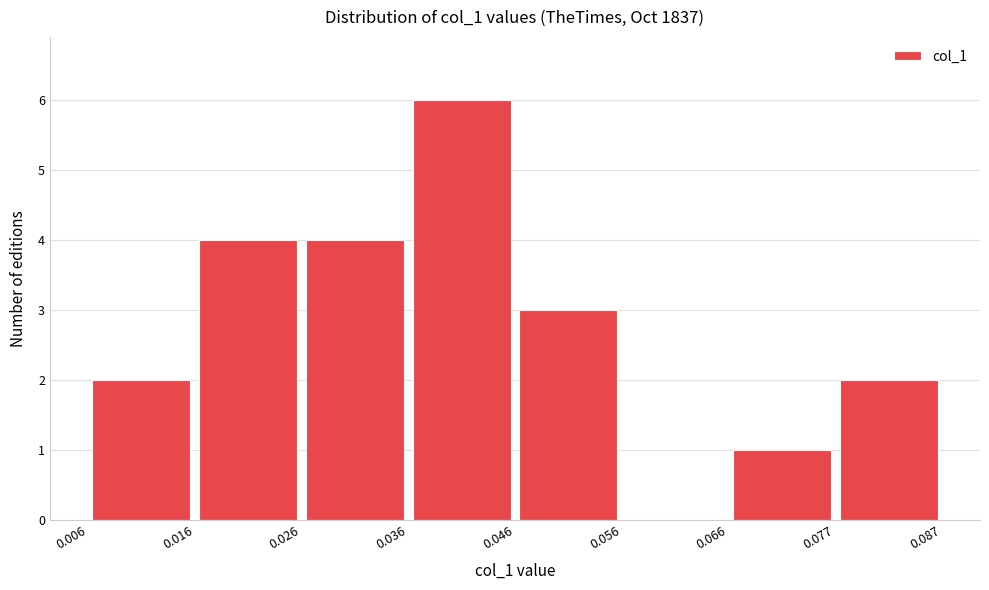

Reading left to right, list every bar in this chart as the range it spans on the x-axis followed by its height. The values are not printed on the chart, so give them approximately, as read against the axis.

0.006 to 0.016: 2
0.016 to 0.026: 4
0.026 to 0.036: 4
0.036 to 0.046: 6
0.046 to 0.056: 3
0.056 to 0.066: 0
0.066 to 0.077: 1
0.077 to 0.087: 2